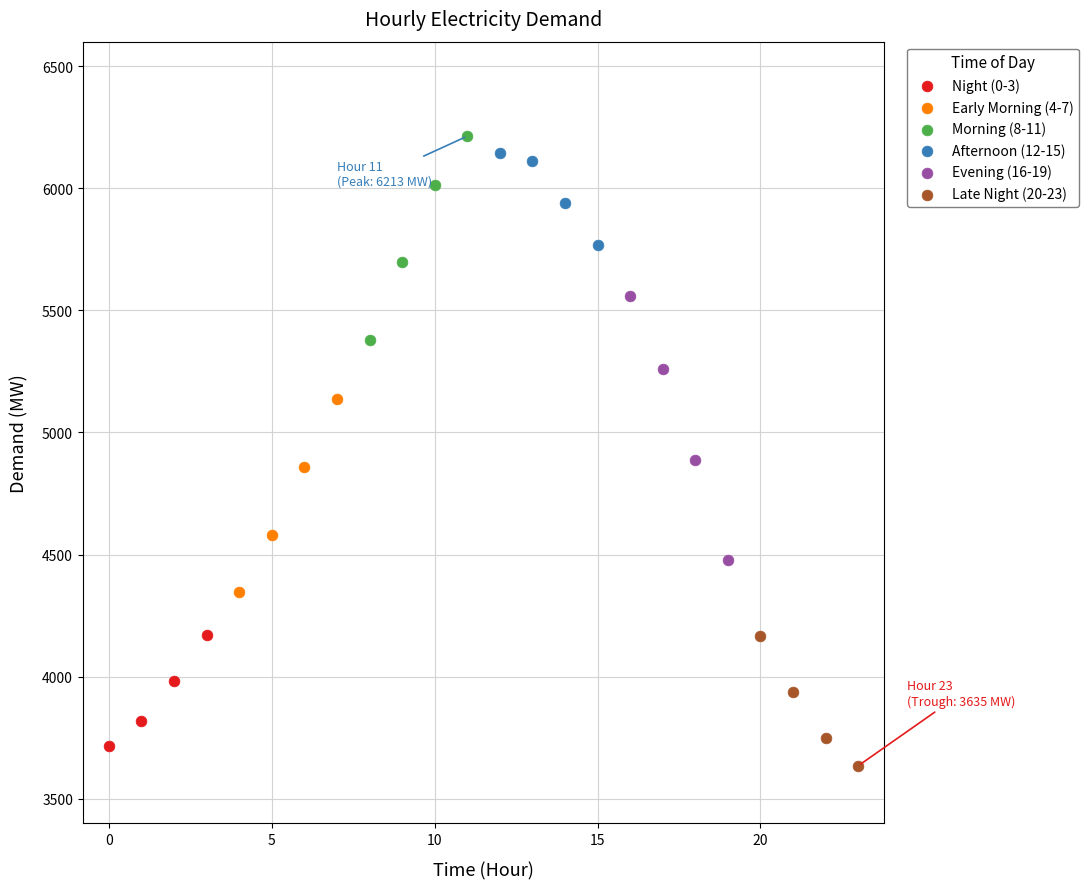

Which series reaches the maximum Y coordinate?

Morning (8-11)